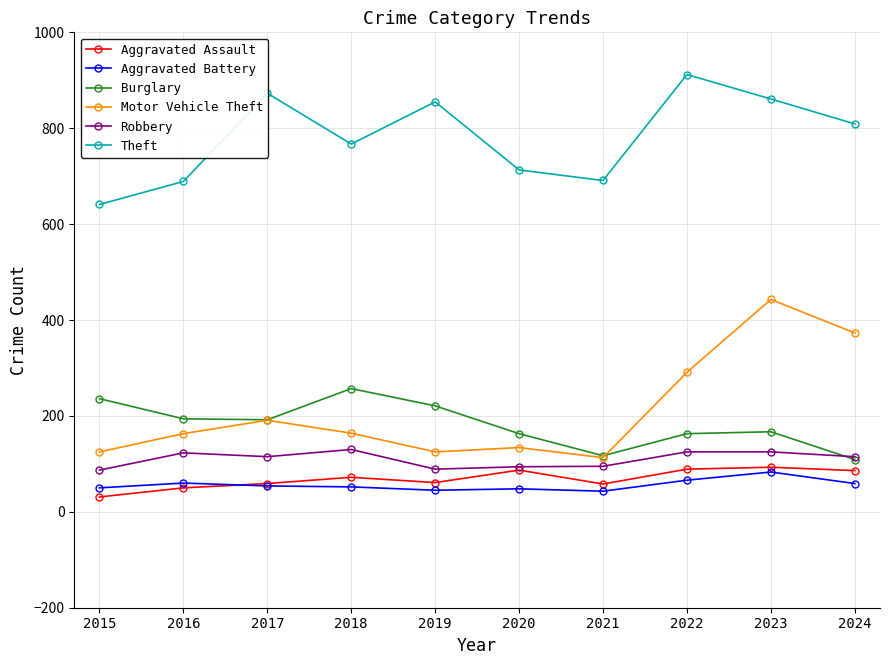

At 2022, list the series in order from smallest to largest.

Aggravated Battery, Aggravated Assault, Robbery, Burglary, Motor Vehicle Theft, Theft